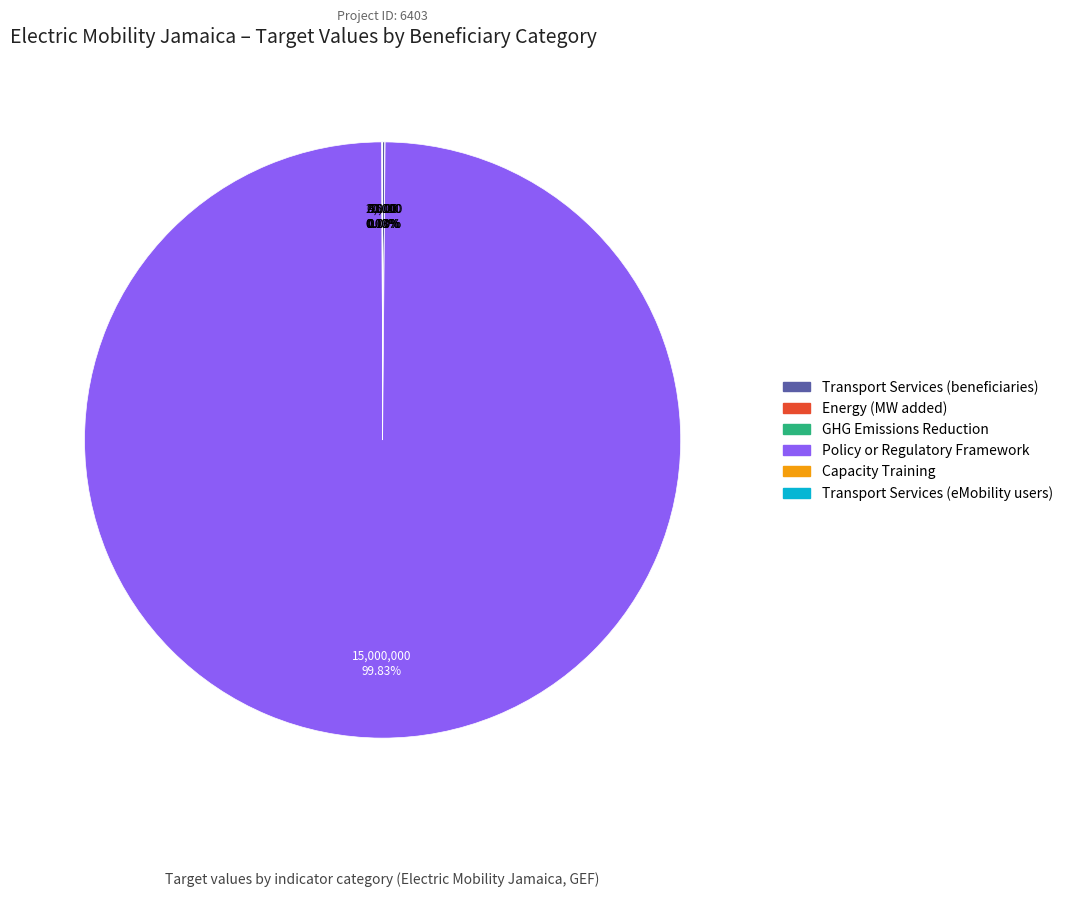

Which slice is the largest?

Policy or Regulatory Framework